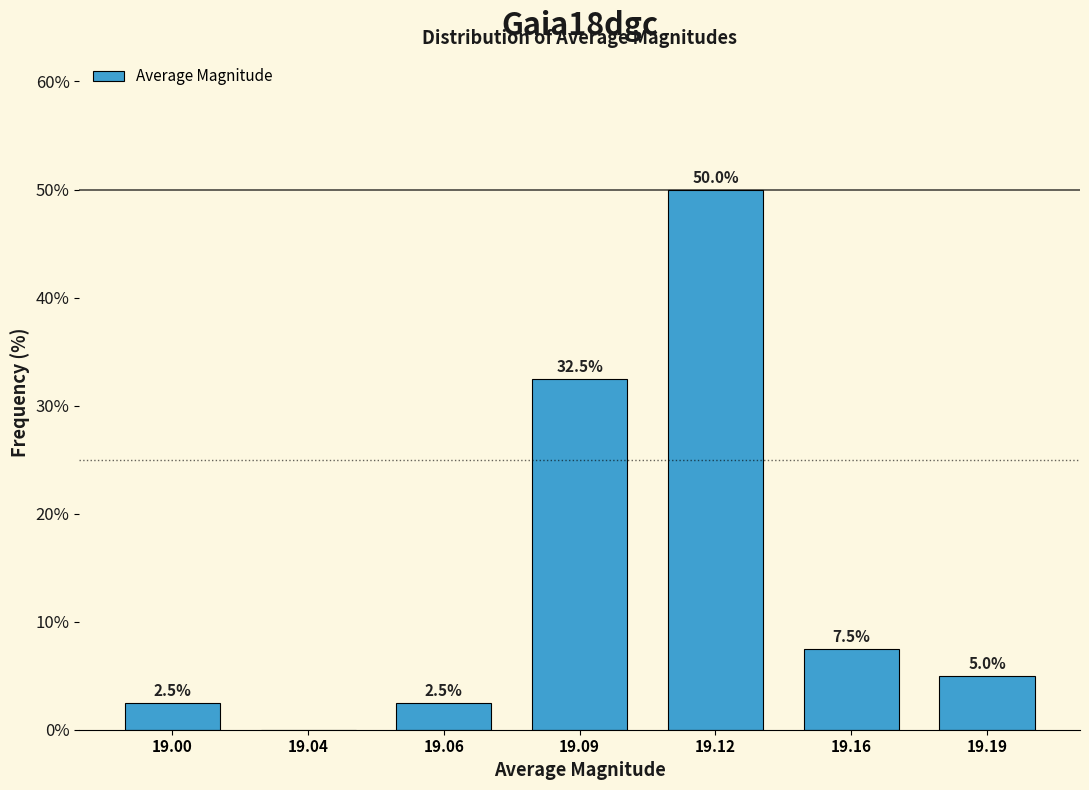

Reading left to right, transcribe all the data shown in this chart.

19.00=2.5	19.04=0.0	19.06=2.5	19.09=32.5	19.12=50.0	19.16=7.5	19.19=5.0